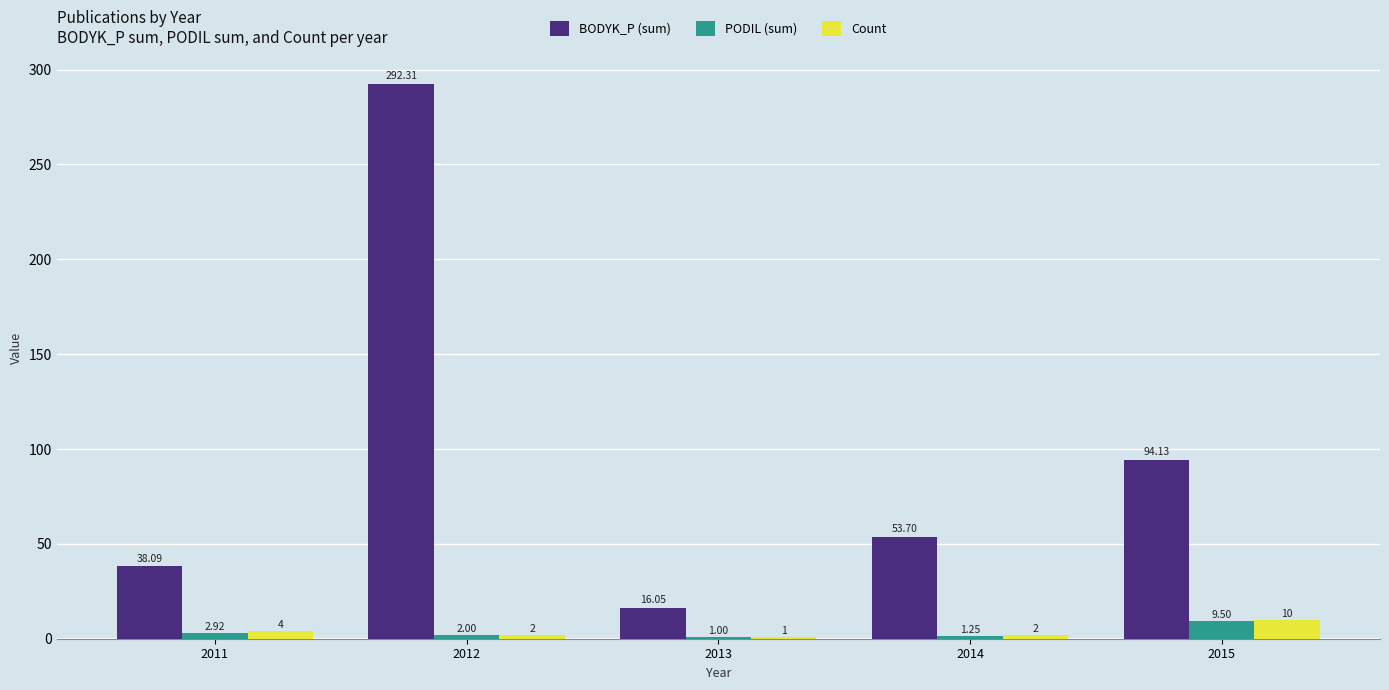

How many bars are there in each group?

3